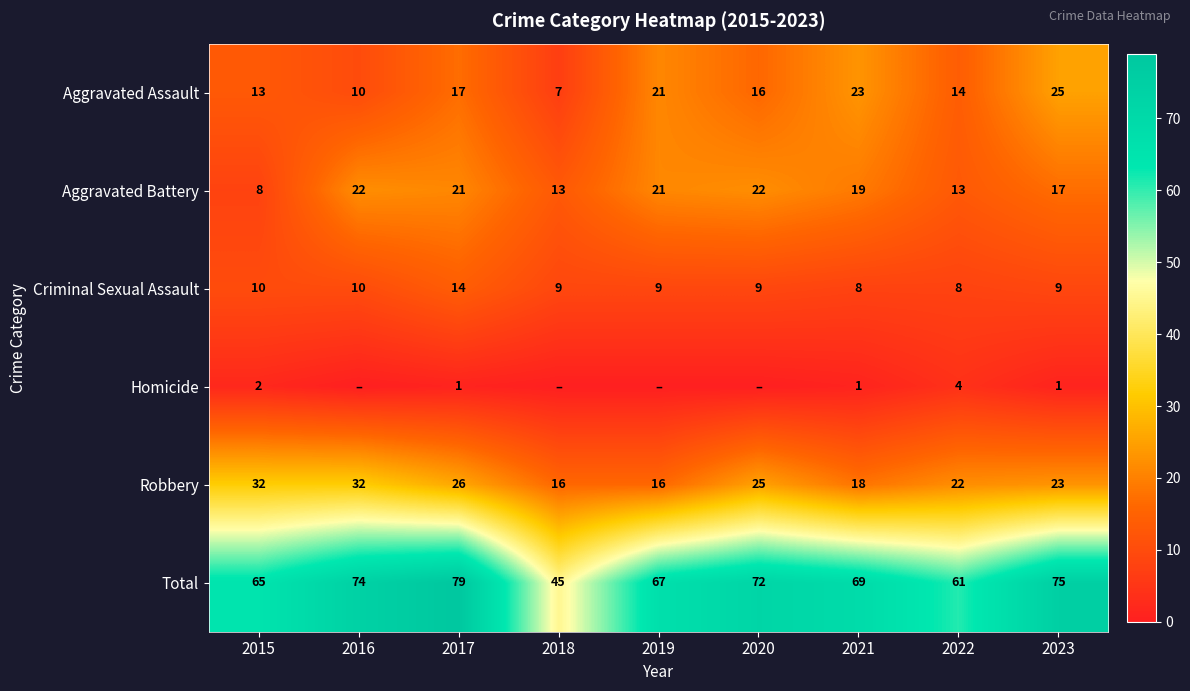

What is the highest value of the Aggravated Battery series?

22